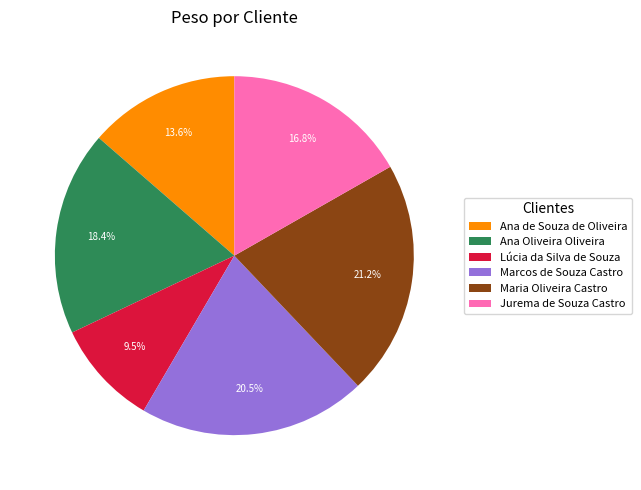

What percentage do Ana de Souza de Oliveira and Marcos de Souza Castro together represent?

34.1%